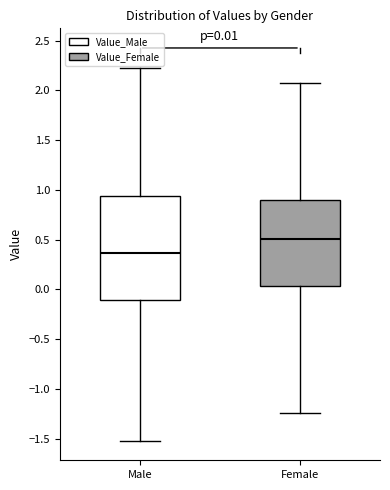

Comparing the boxes themselves (not the whiskers), which one is the tallest?

Male